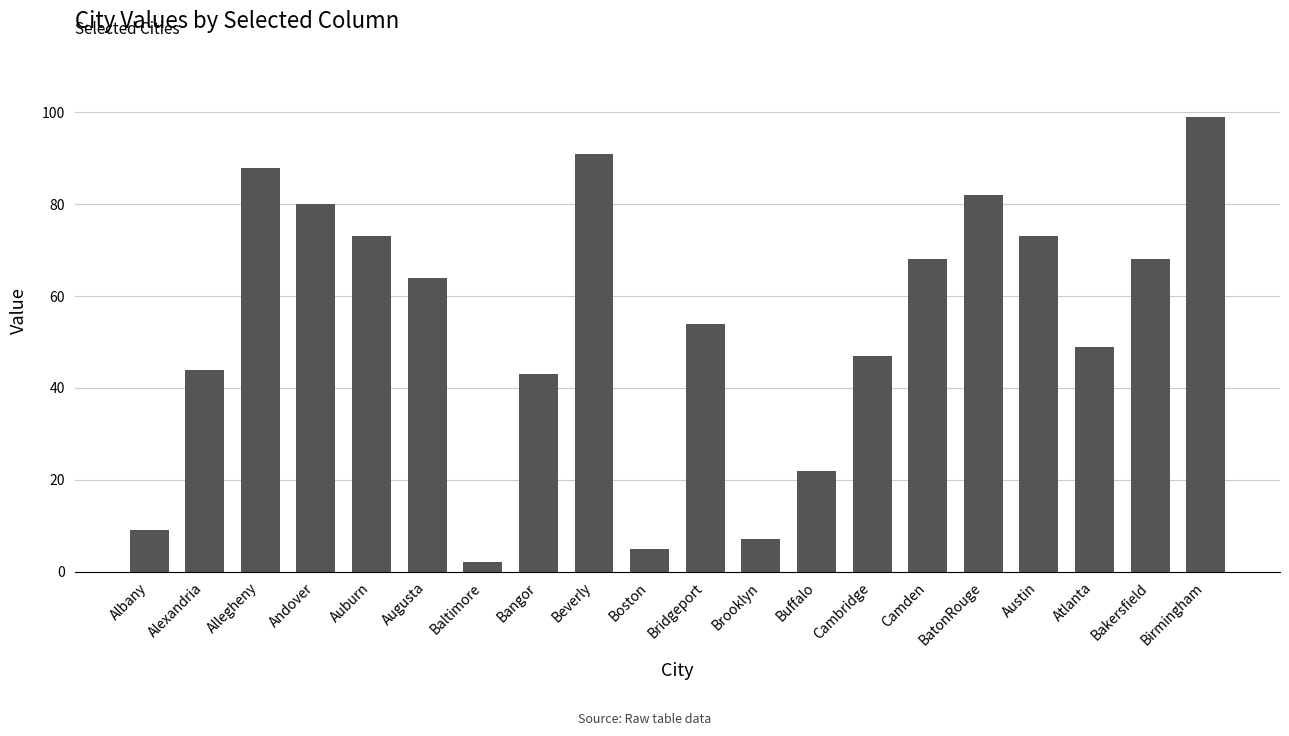

How many bars are there in total?

20